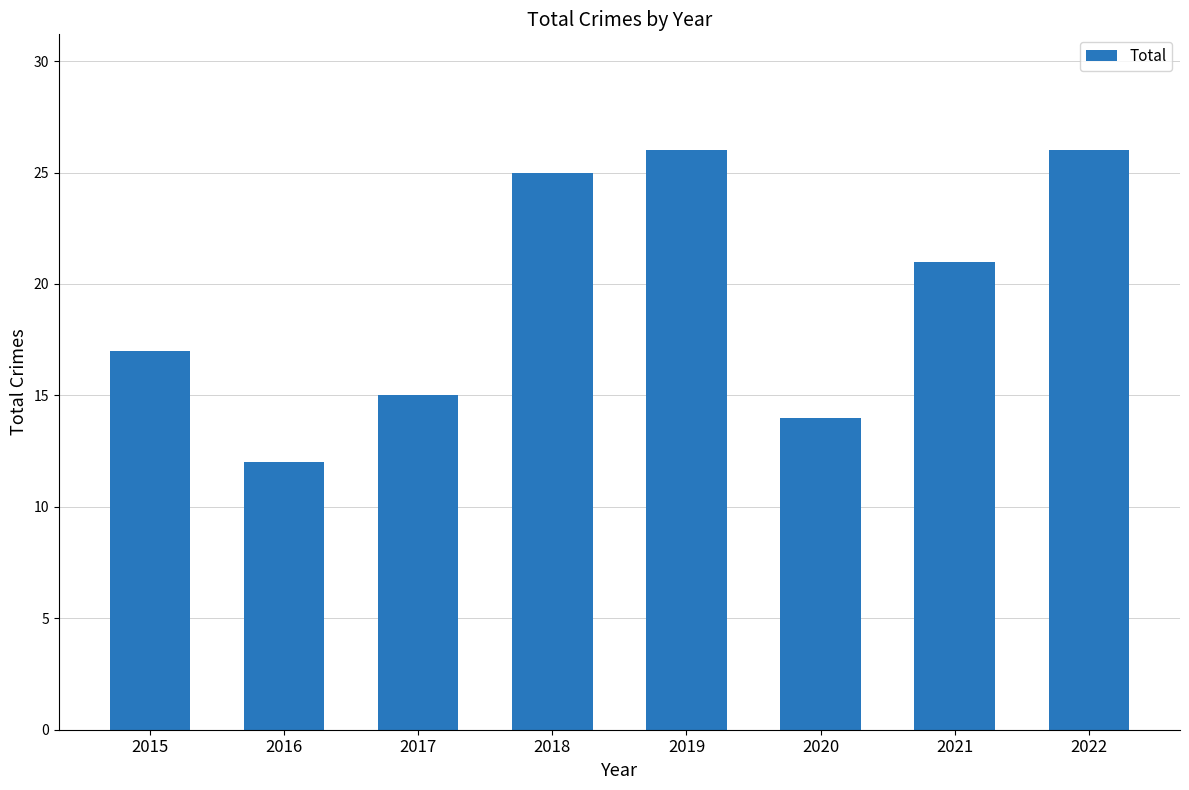

What is the difference between the maximum and minimum values?

14